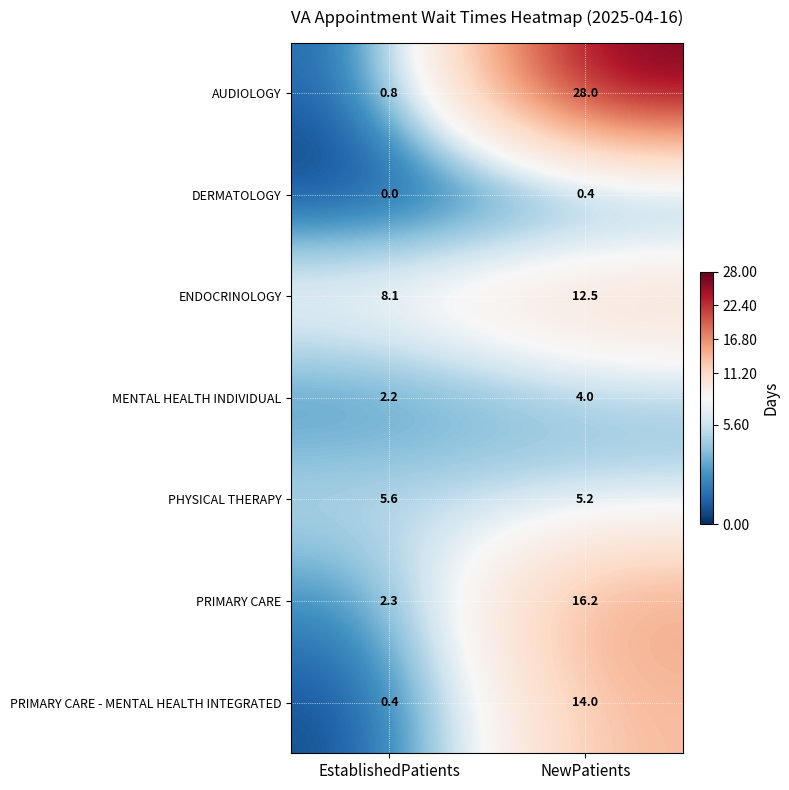

Which series has the largest range (max minus min)?

AUDIOLOGY